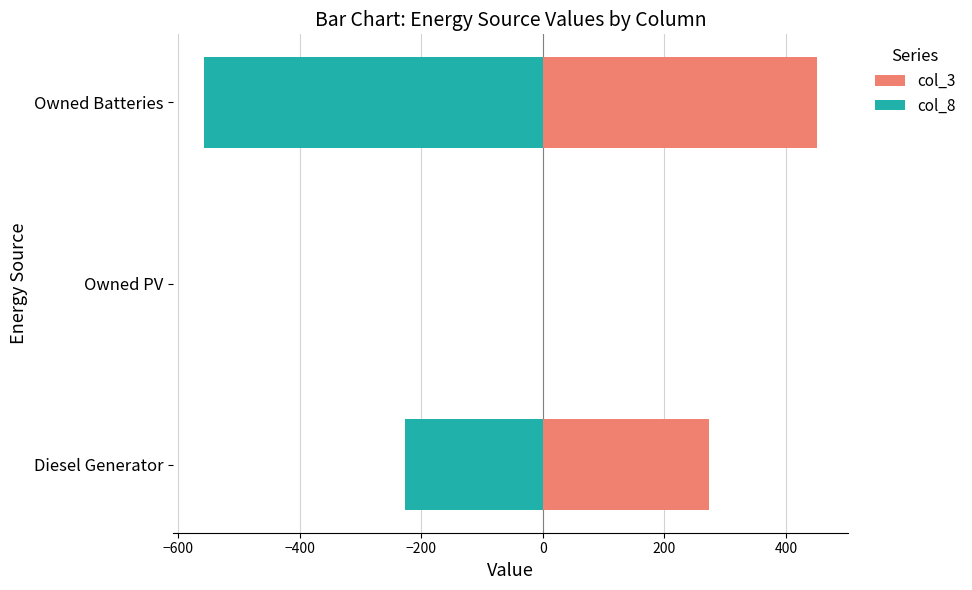

What is the value of the col_3 bar at the 1st from the left?

273